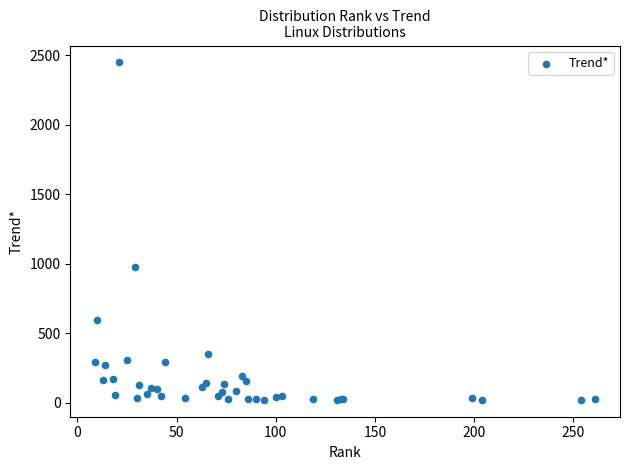

What Y value in the scatter plot is closest to 1234?

979